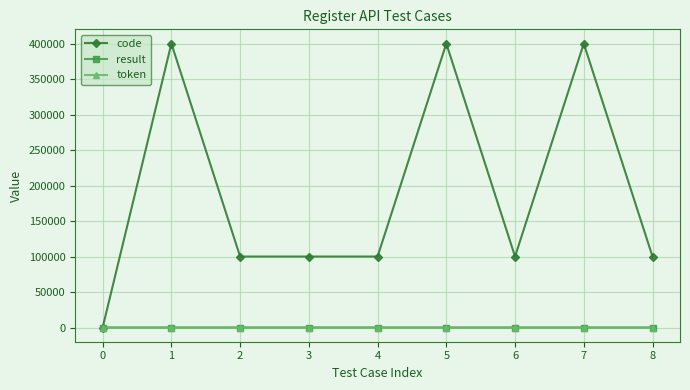

Is the value of result at 6 greater than the value of code at 7?

No